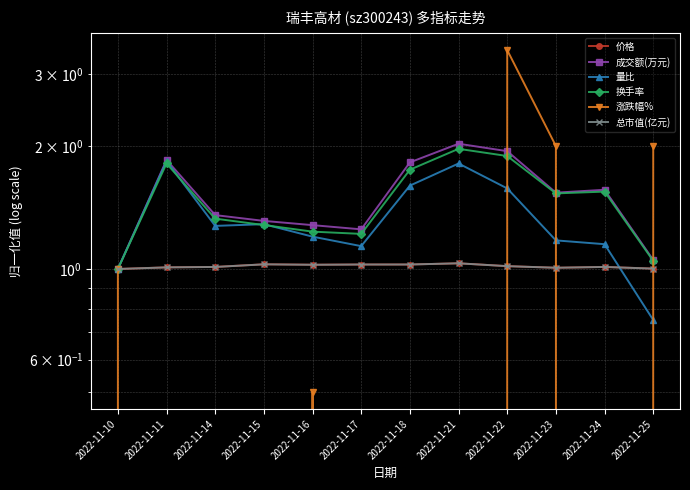

Which series has the largest total across all categories?

成交额(万元)